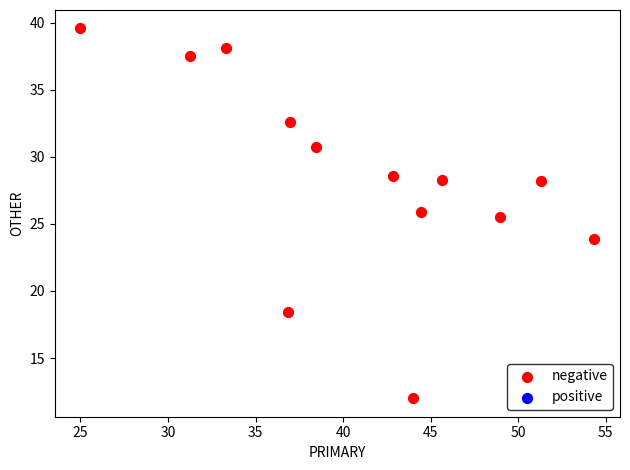

What is the range of X values (max minus min)?

29.3